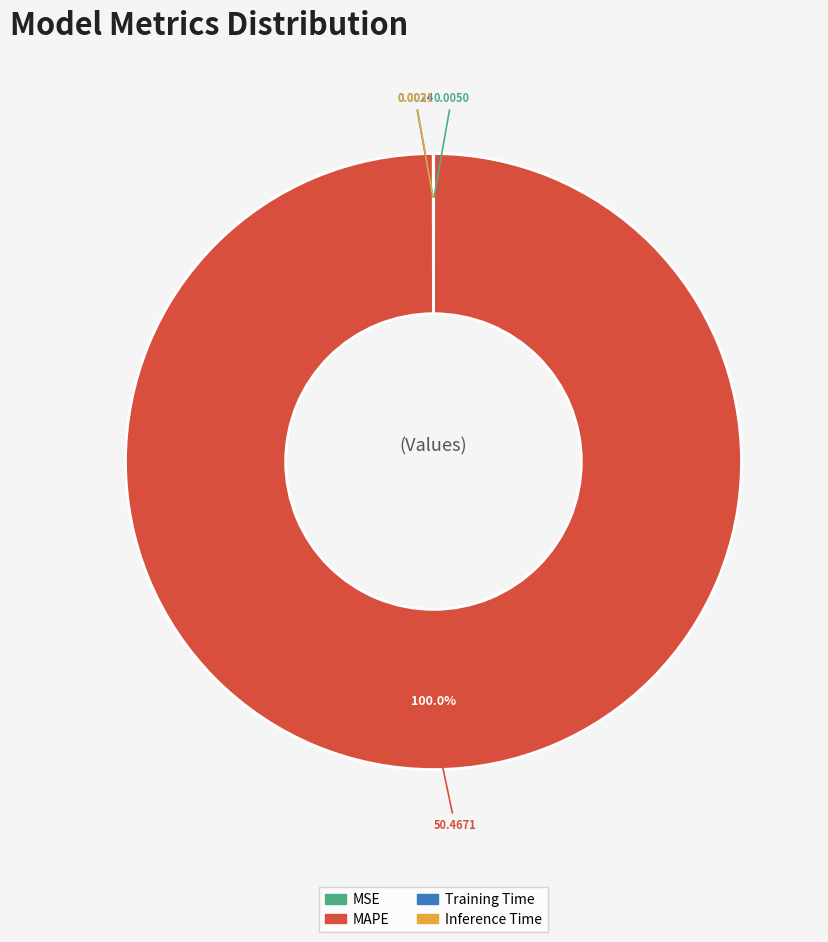

The MAPE slice represents 92% of the pie. True or false?

False